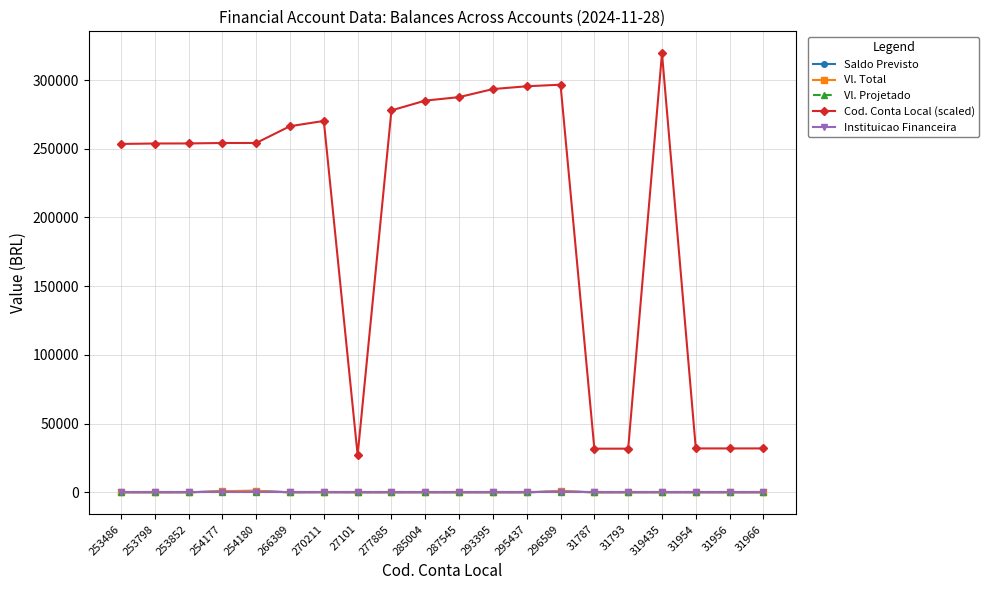

Is the value of Vl. Total at 277885 greater than the value of Saldo Previsto at 285004?

No